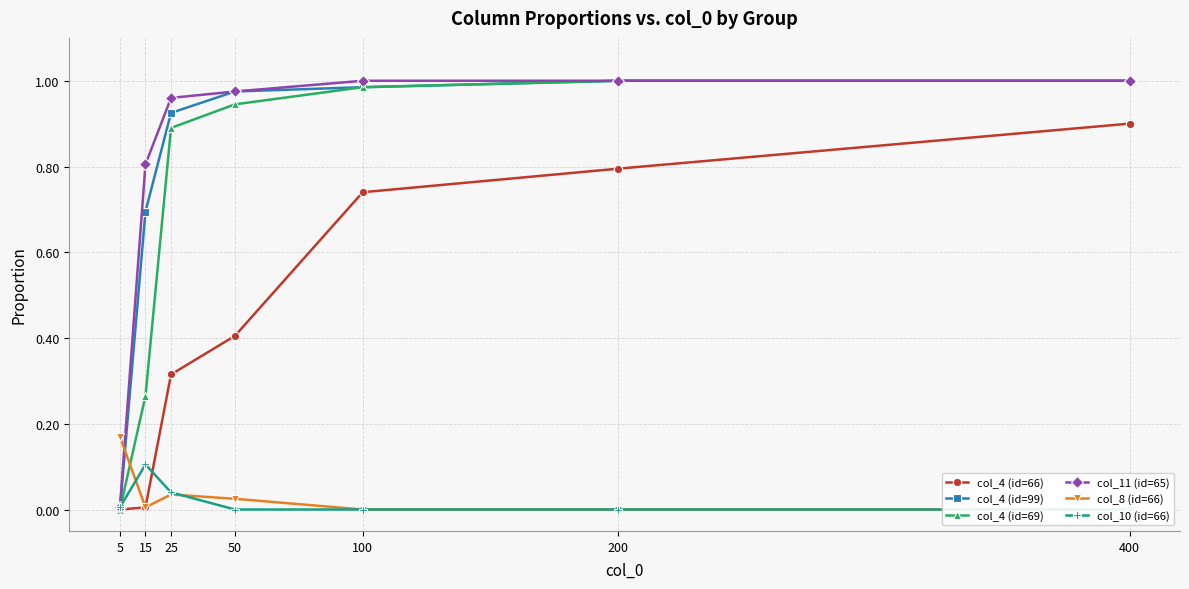

Is it true that col_8 (id=66) equals 0.0 at 50?

True